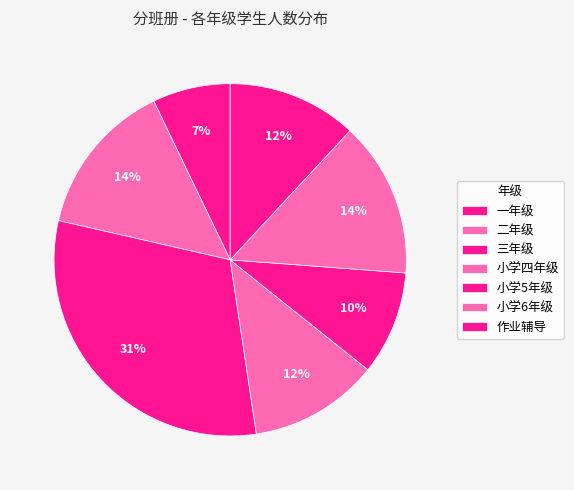

What portion of the pie excludes 三年级?

69.0%